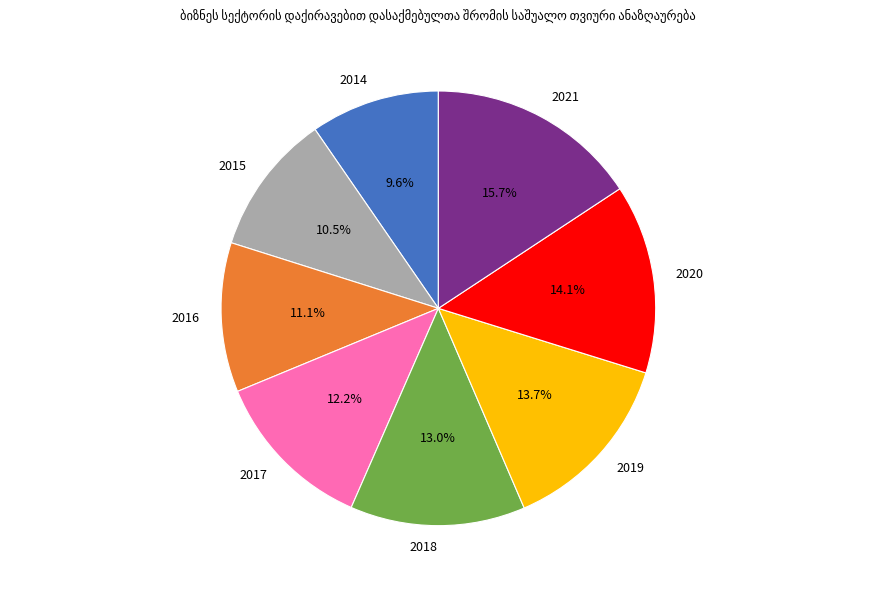

Is it true that 2021 is 16% of the pie?

True